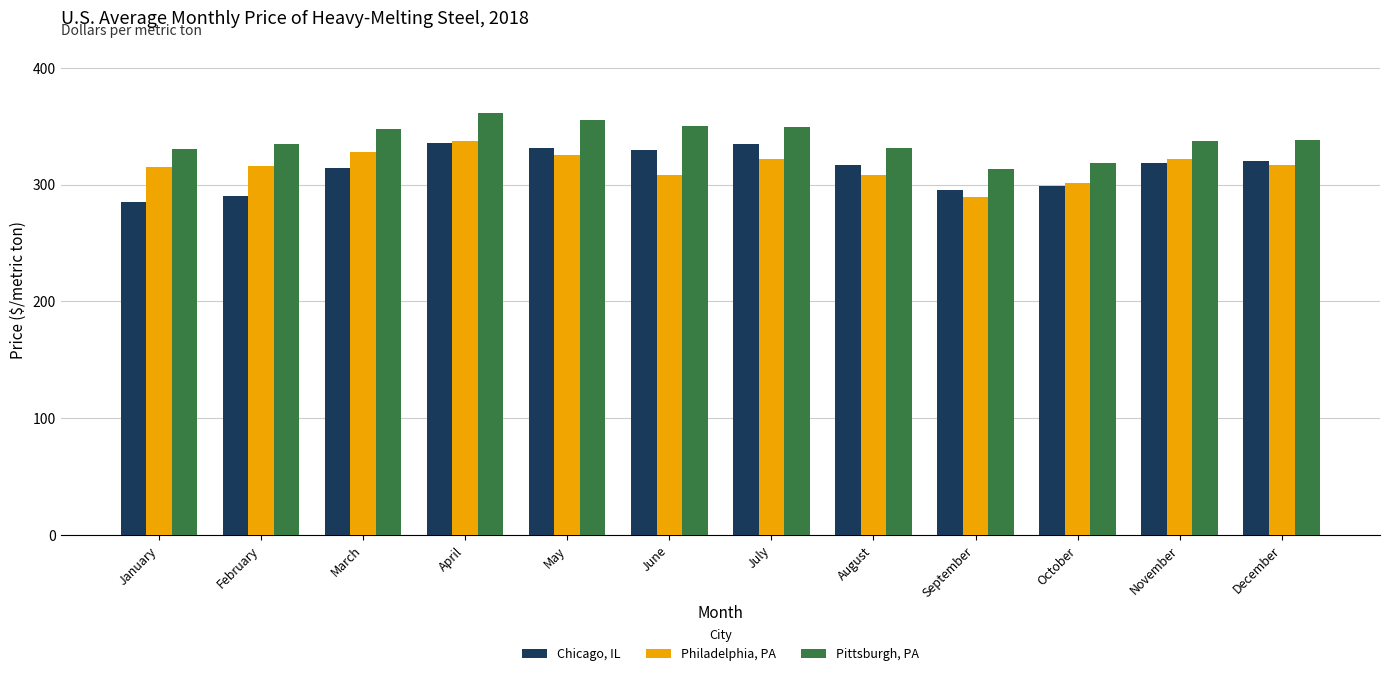

True or false: Philadelphia, PA has a value of 337.7 at April.

True